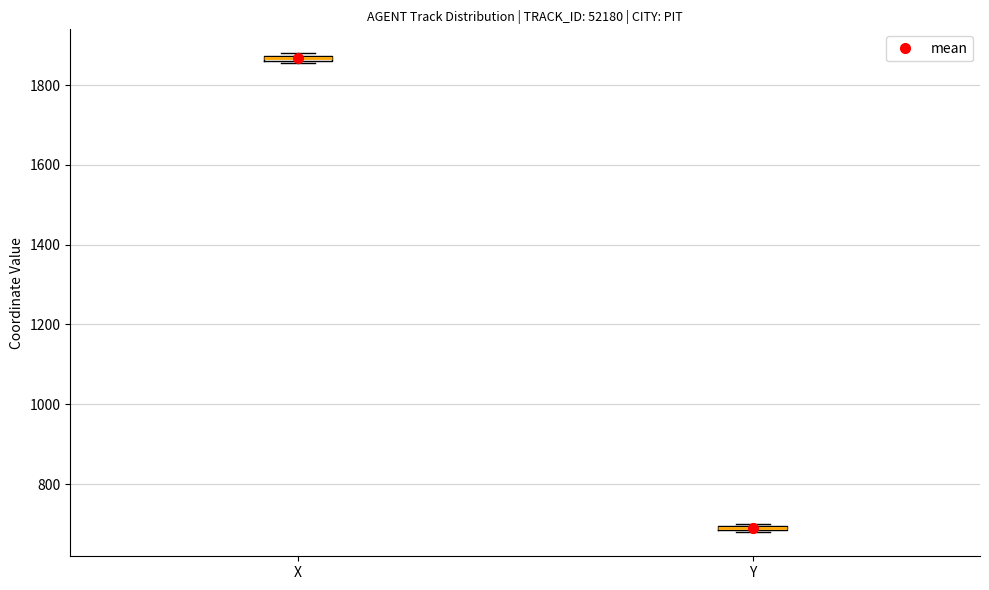

Which box has the lowest median line?

Y